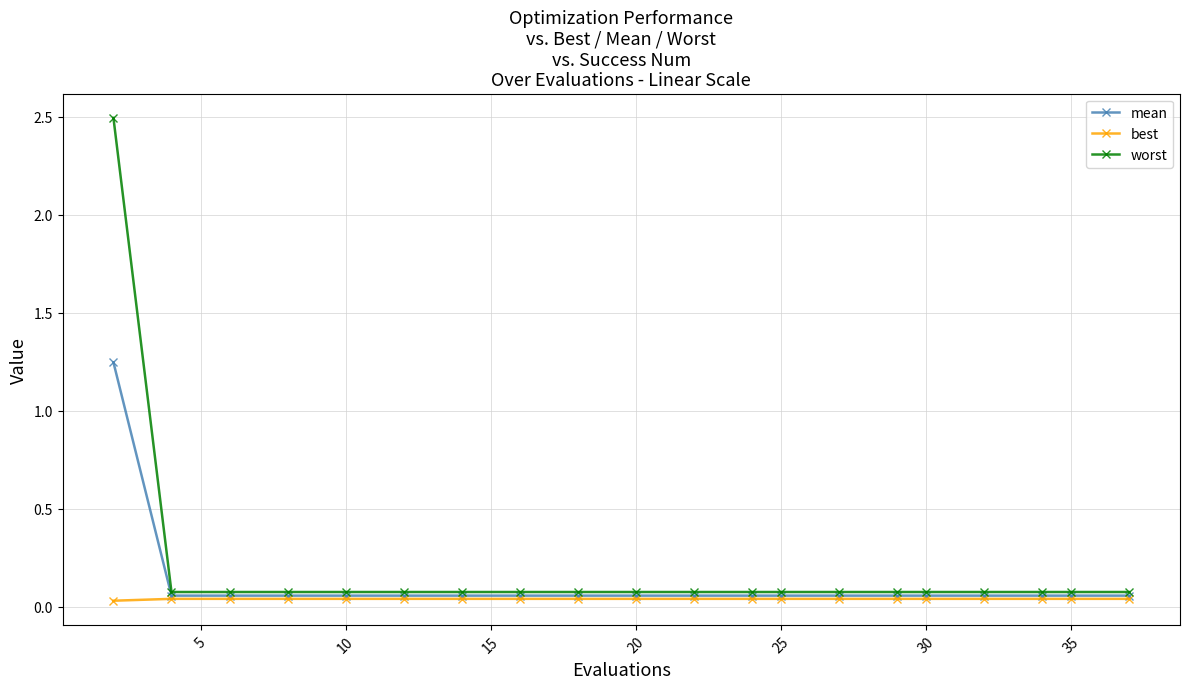

Does the chart display data point markers on the line(s)?

Yes